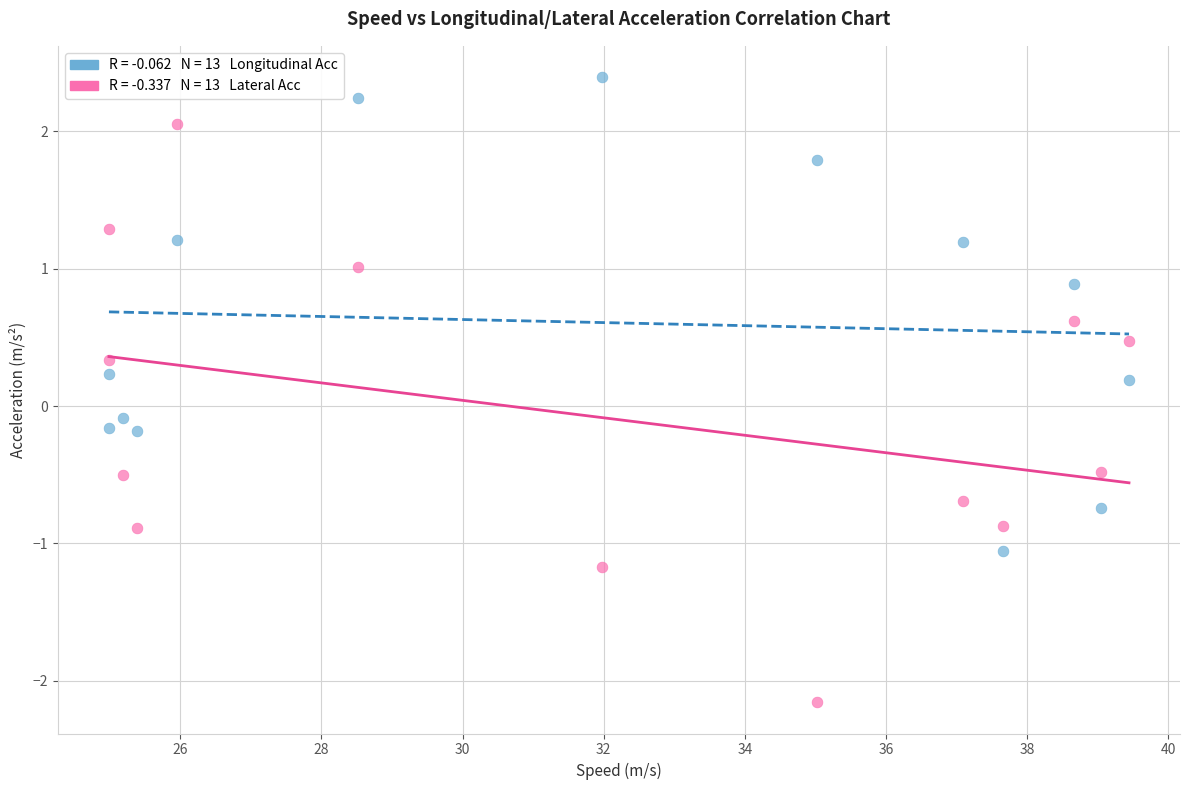

Across all data points, what is the range of Y values (max minus min)?

4.6